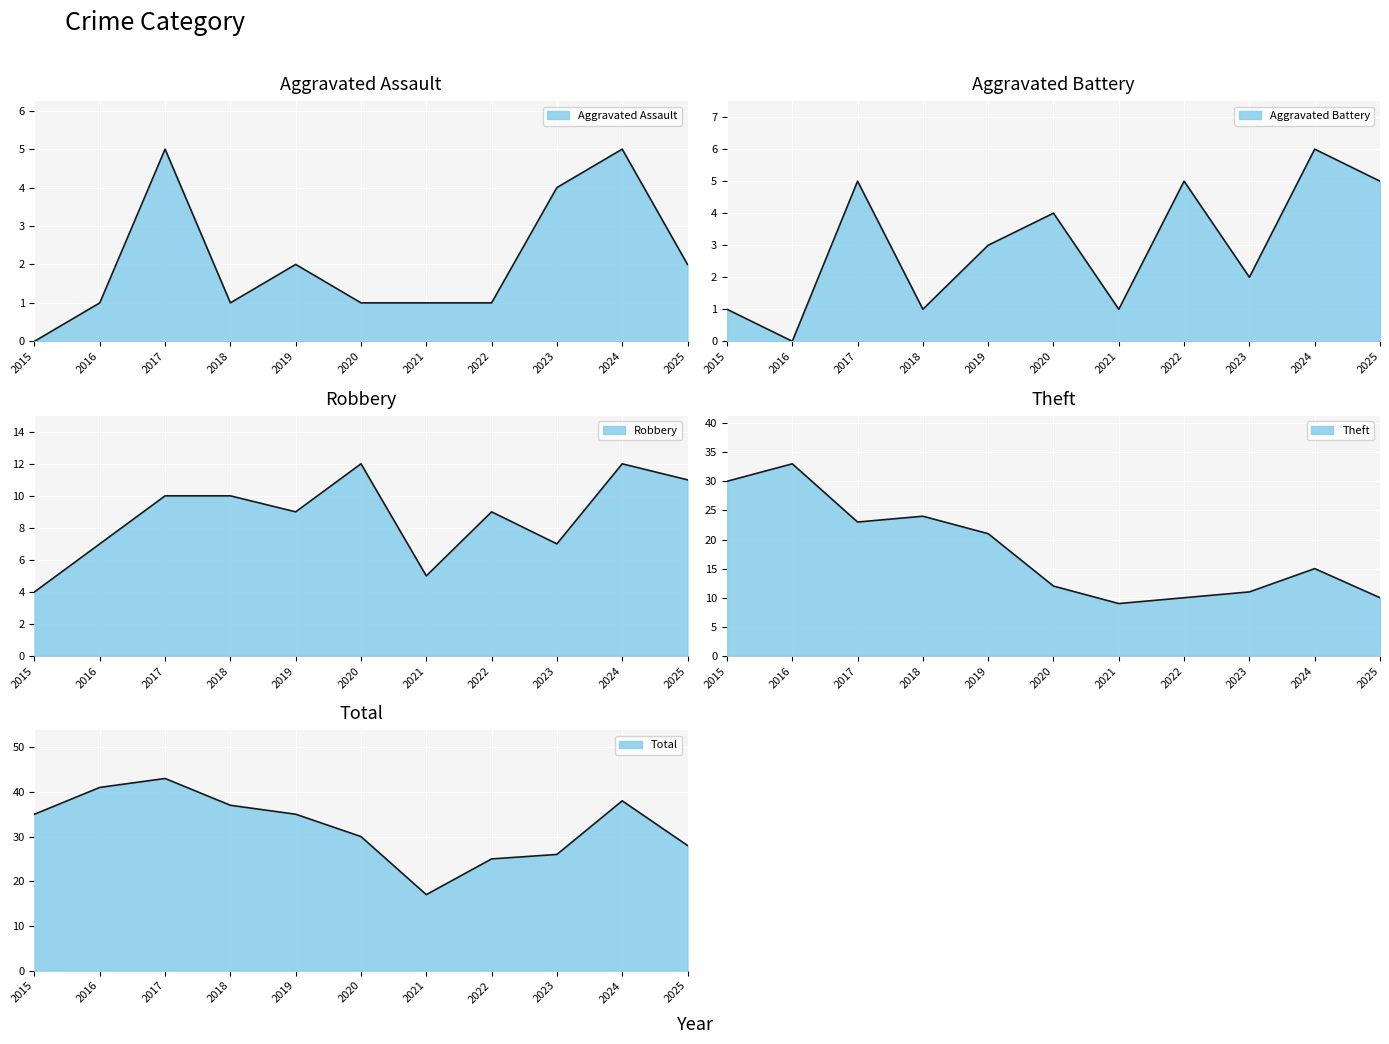

What are all the series names shown in the legend?

Aggravated Assault, Aggravated Battery, Robbery, Theft, Total